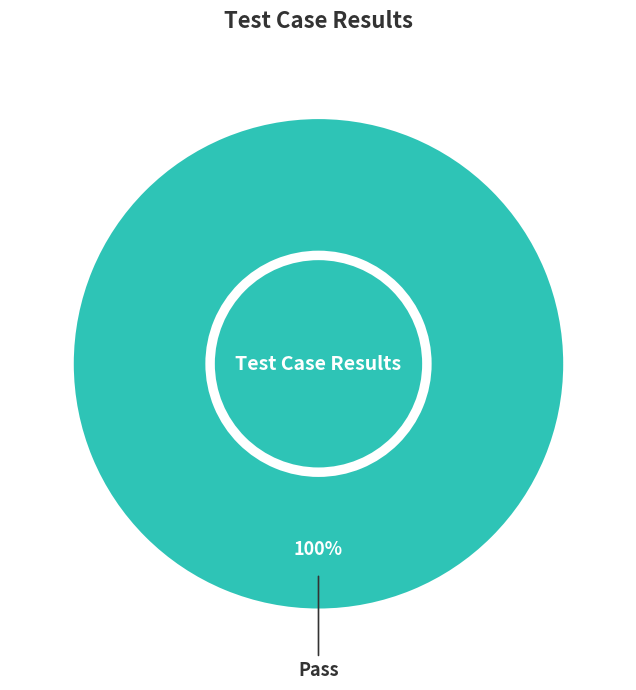

Is it true that Pass is 88% of the pie?

False